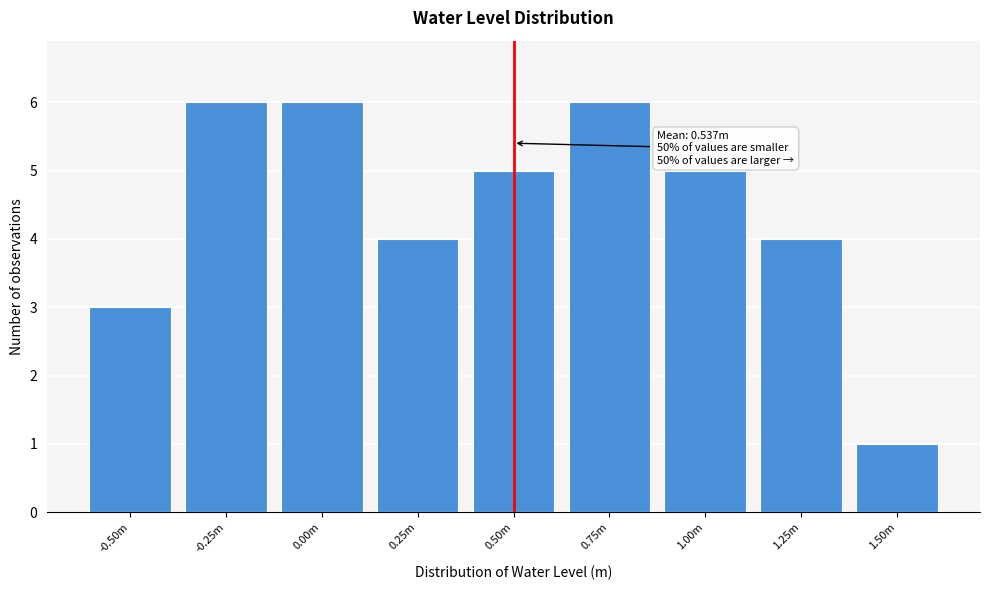

Reading left to right, list all the values displayed in this chart.

3	6	6	4	5	6	5	4	1